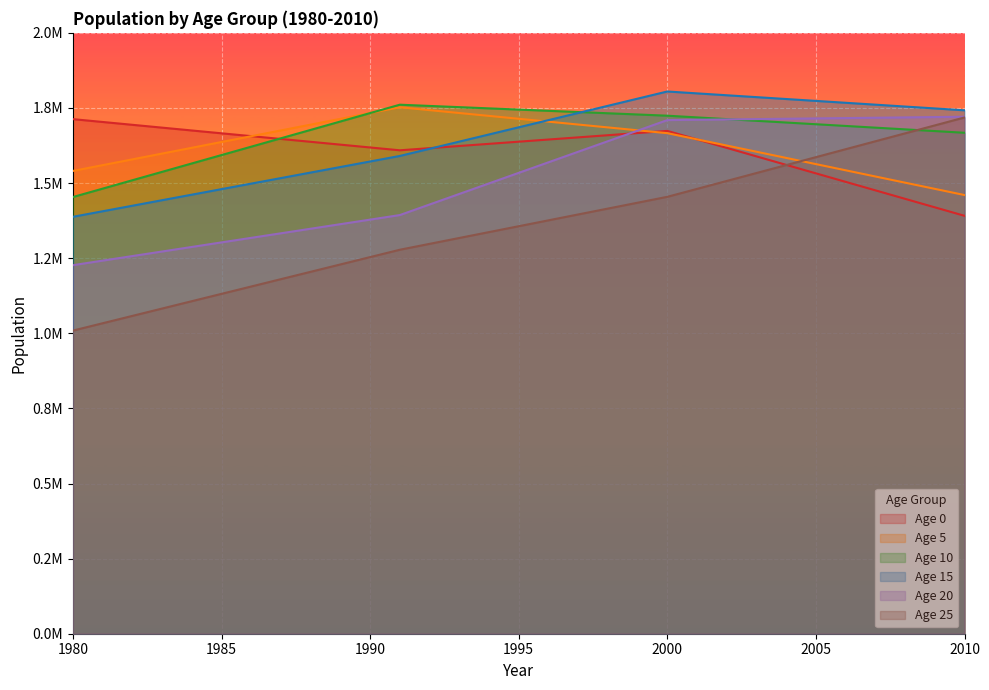

At which label does Age 20 first exceed 1533974?

1995